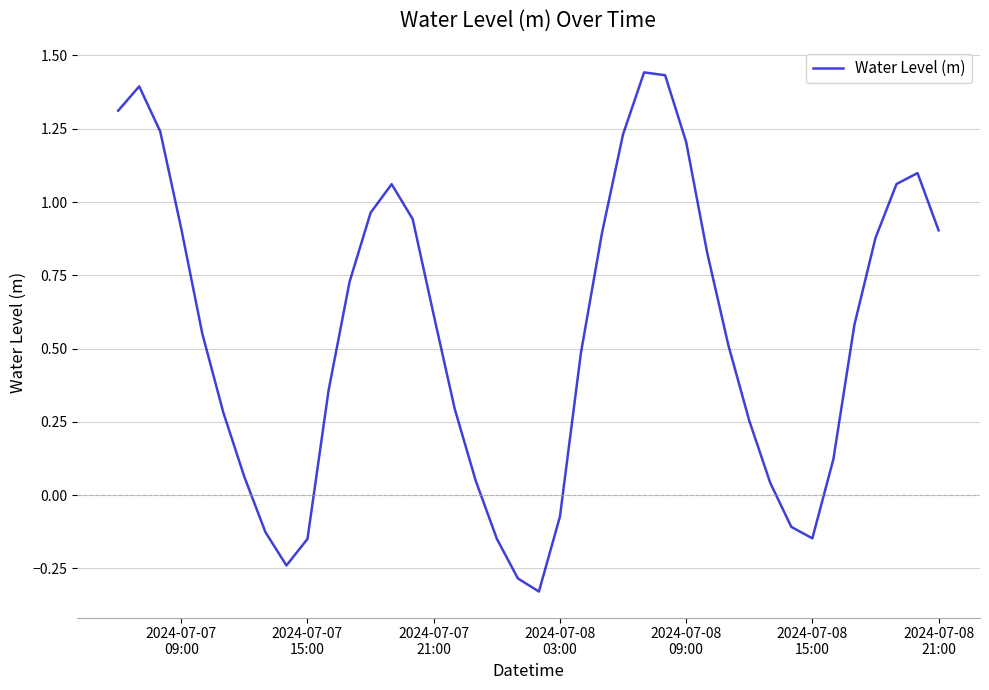

Is this an area chart (filled region under the line)?

No